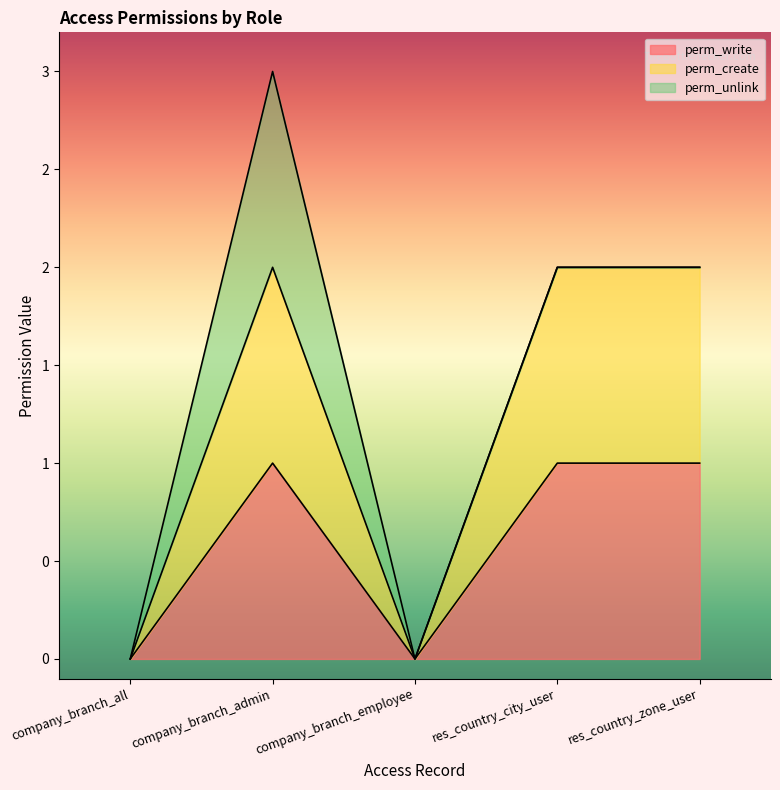

What is the value of the perm_create point at the 2nd from the left?

2